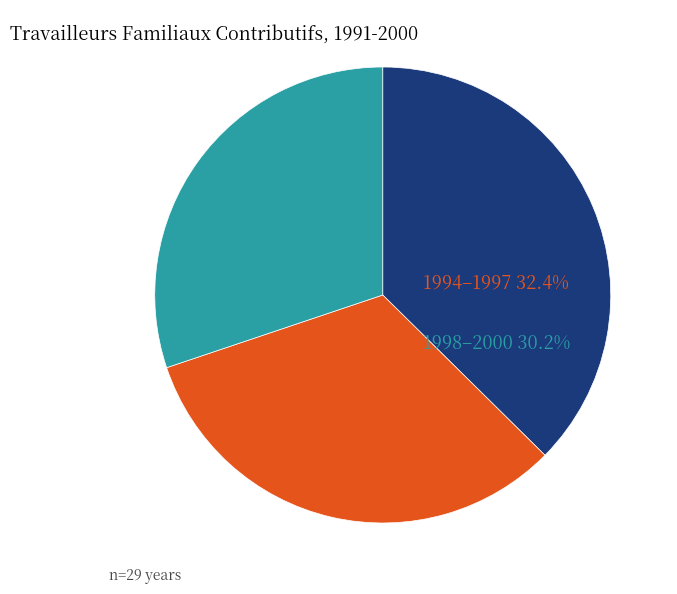

How many slices are in this pie chart?

3